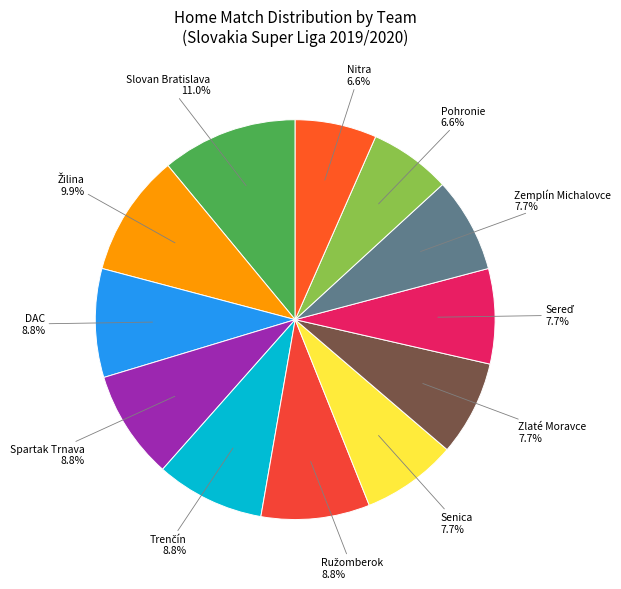

Count the number of slices in the pie.

12